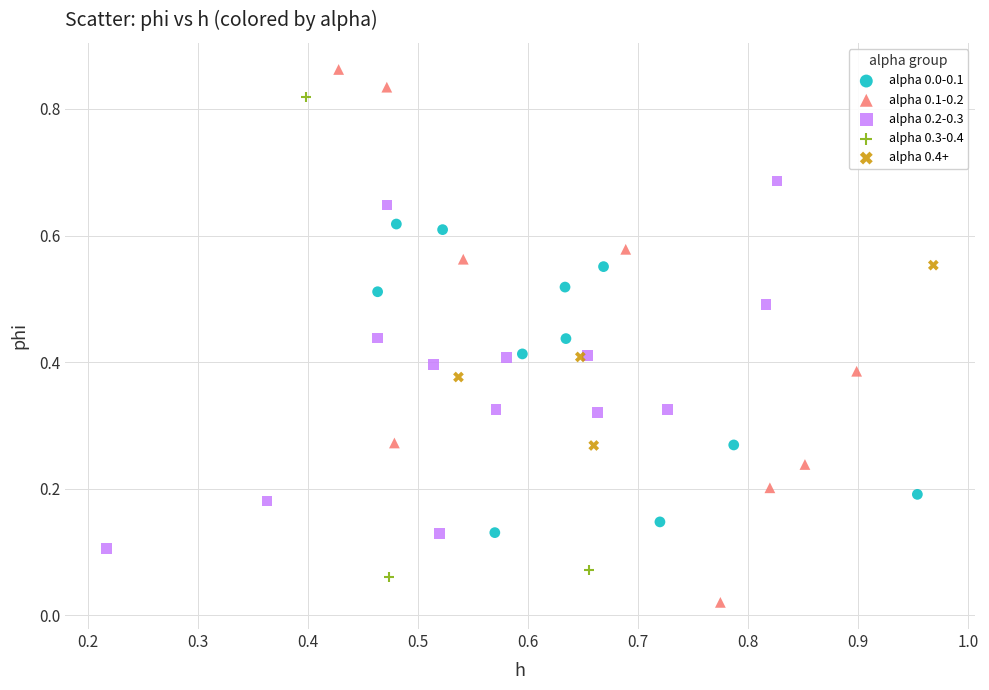

Which series contains the highest Y value?

alpha 0.1-0.2